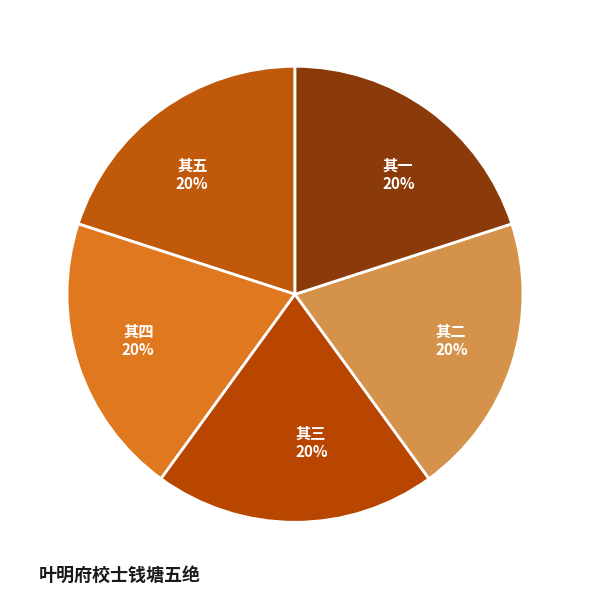

Approximately how many times larger is the value at 其一 compared to 其二?

1.0